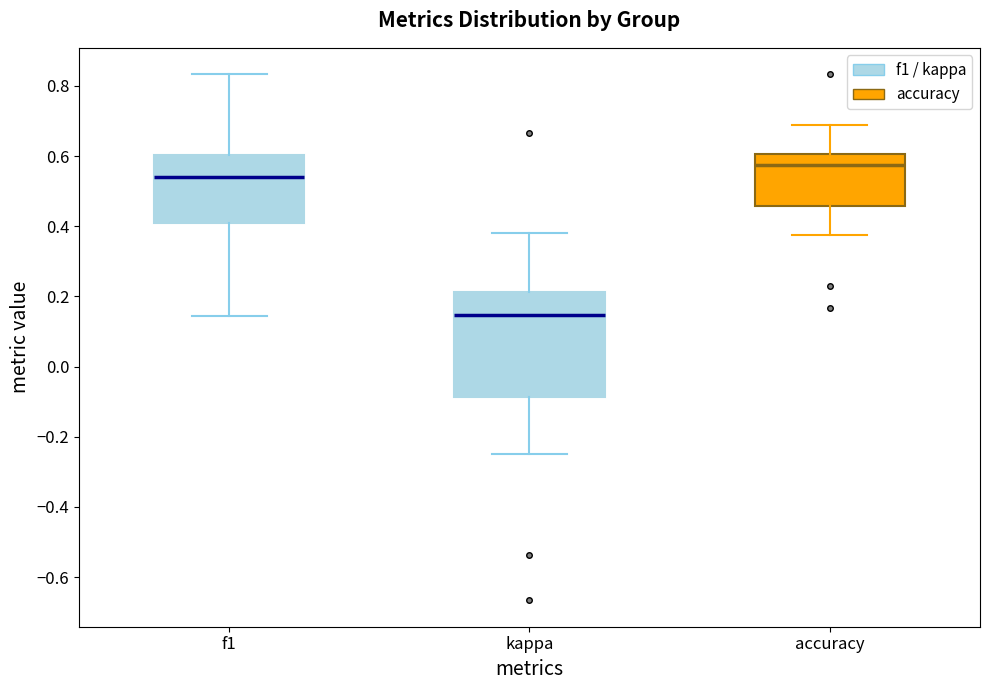

Reading left to right, transcribe this box plot: for each box, give where its median line is, the range the box spans, and where its two whiskers end, as read against the y-axis. The values are not printed on the chart, so give them approximately, as read against the axis.

f1: median 0.54, box 0.40 to 0.60, whiskers 0.14 to 0.84
kappa: median 0.14, box -0.08 to 0.22, whiskers -0.24 to 0.38
accuracy: median 0.58, box 0.46 to 0.60, whiskers 0.38 to 0.68